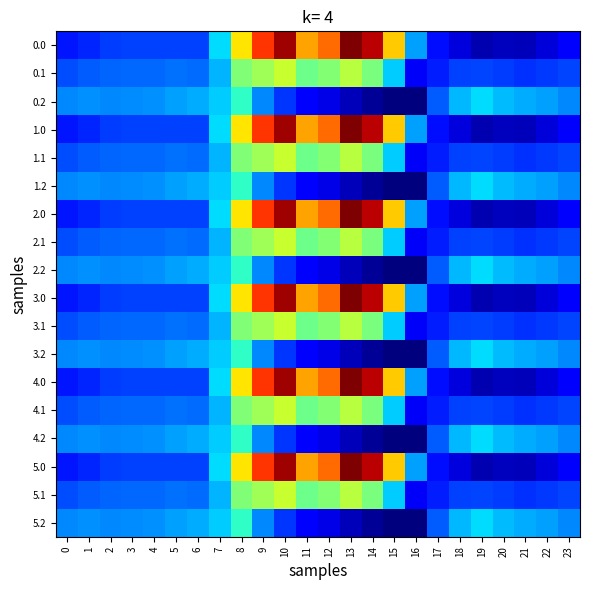

What is the total value across all series at 8?

2911.2